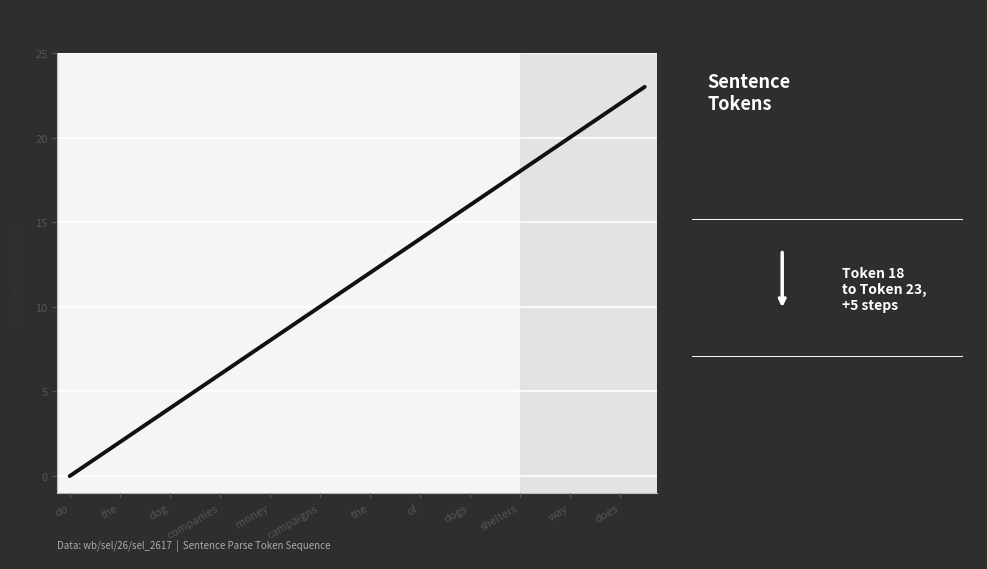

What is the difference between the maximum and minimum values?

23